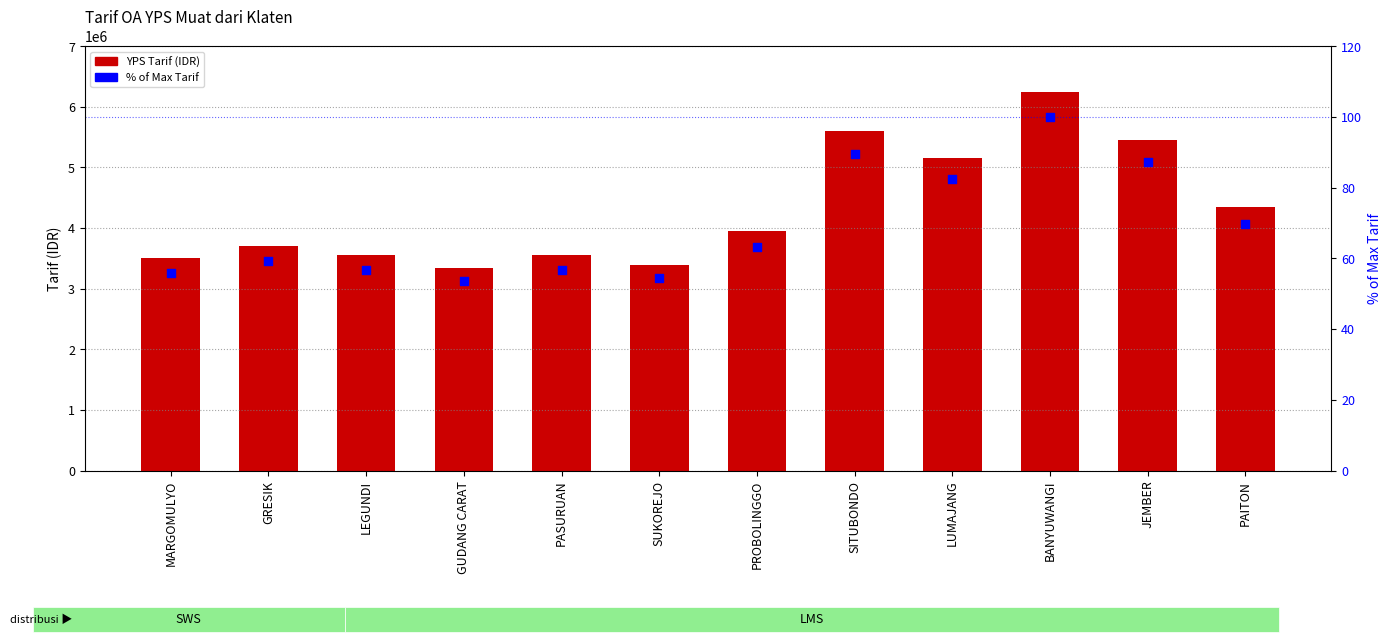

At how many categories does at least one series exceed 896896?

12